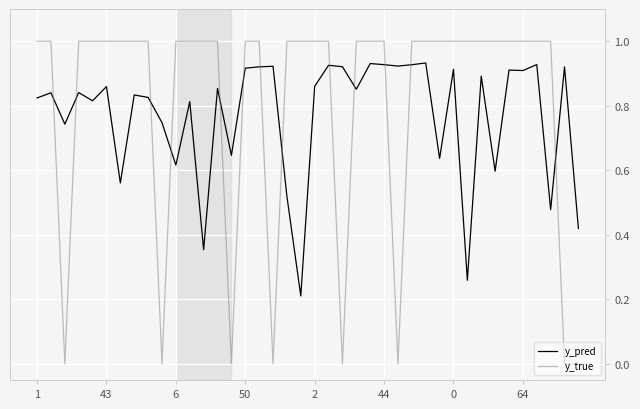

Does the chart have visible grid lines?

Yes